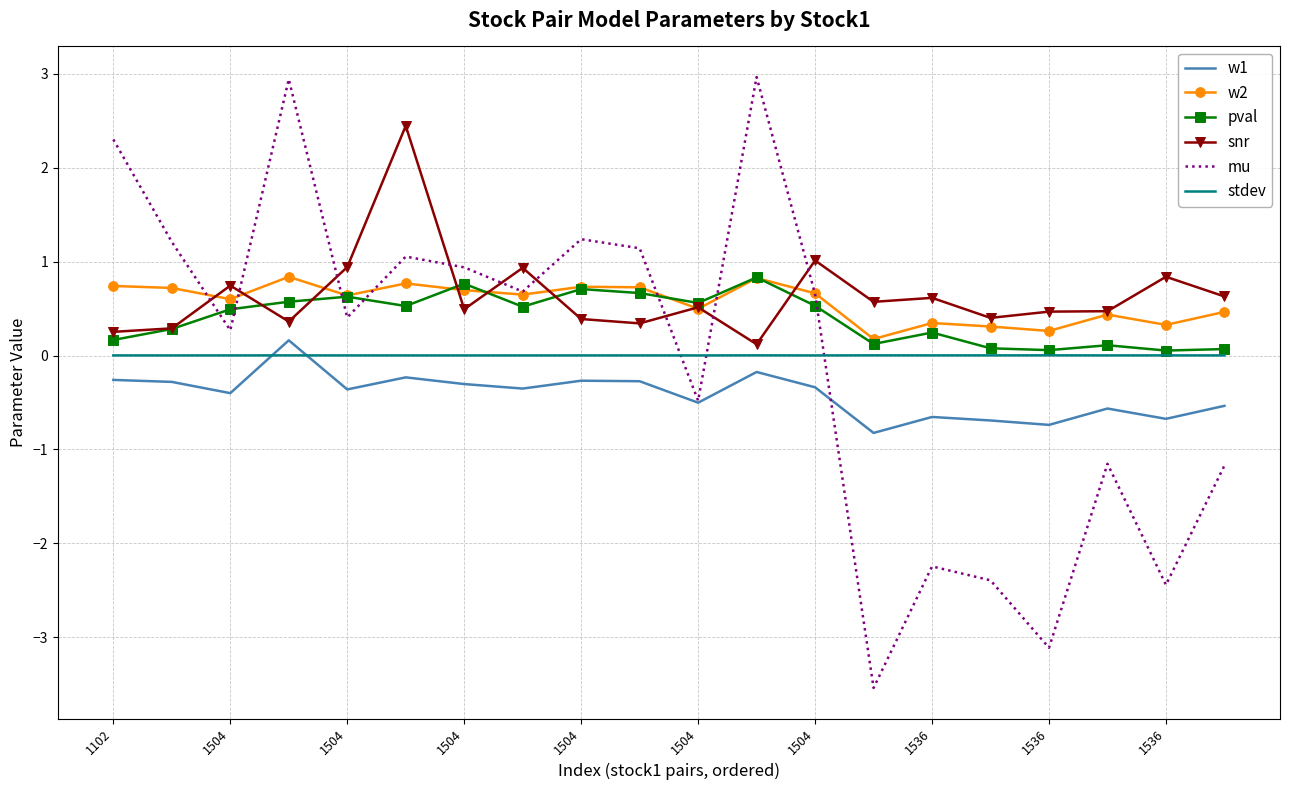

In stdev, how many points are higher than both neighbors (excluding endpoints)?

6